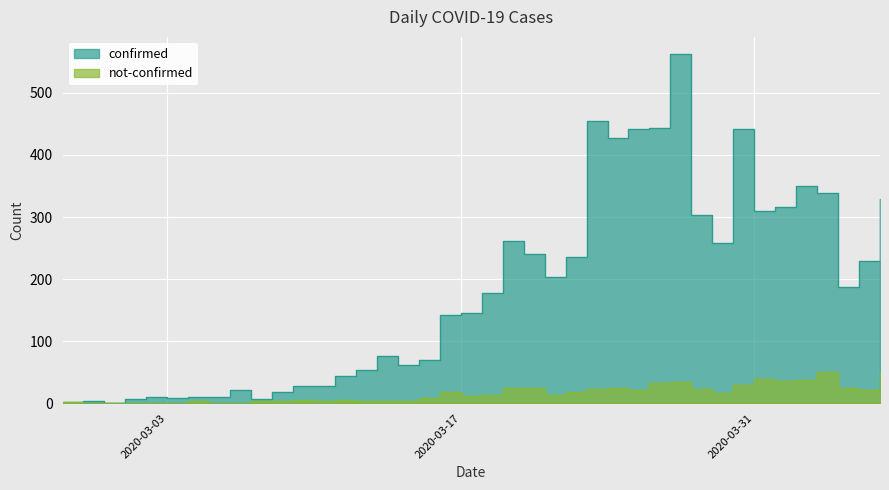

Between 2020-02-29 and 2020-03-03, which series saw the biggest shift?

confirmed